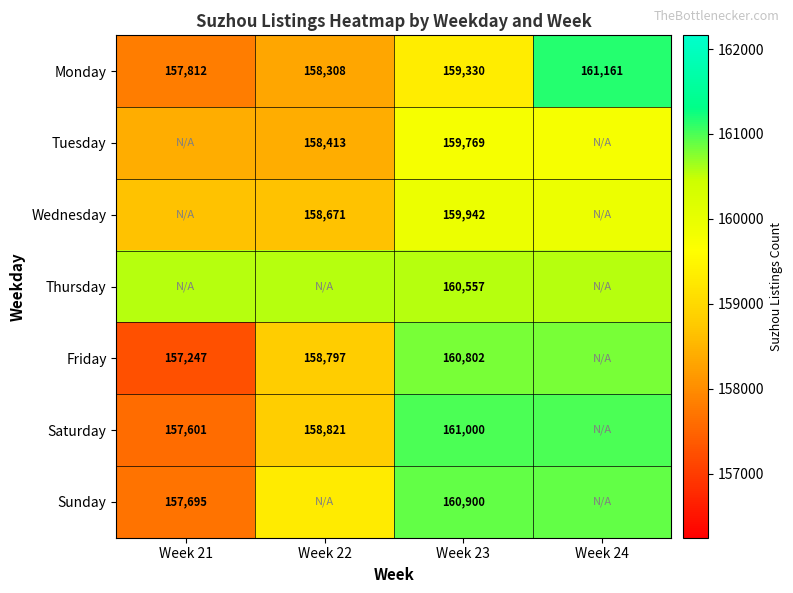

What is the average value of the Monday series?

159152.8